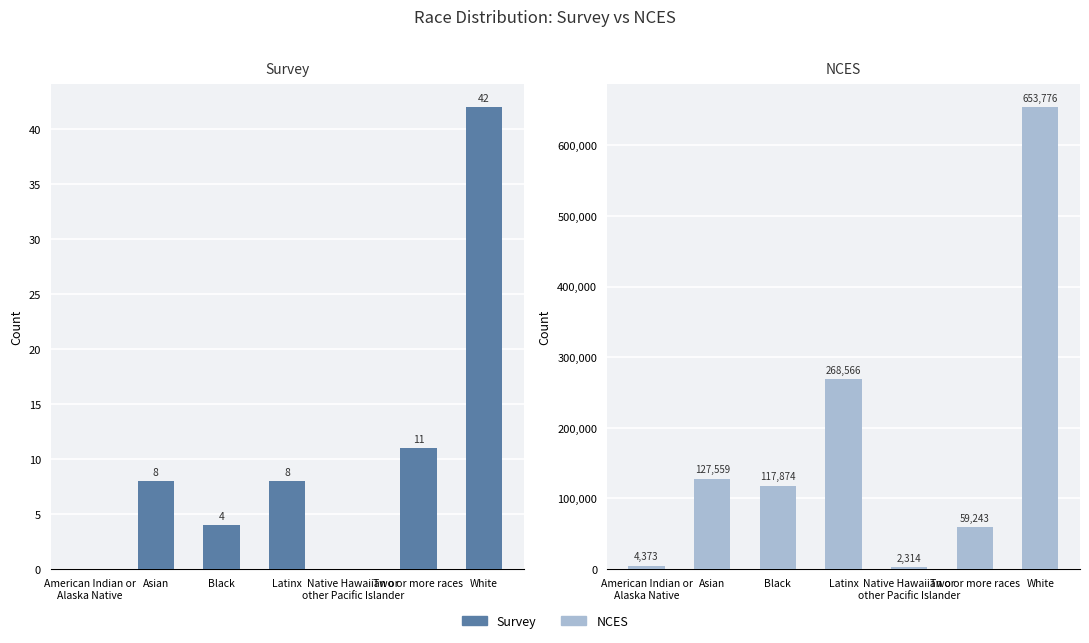

Count the number of data series in this chart.

2